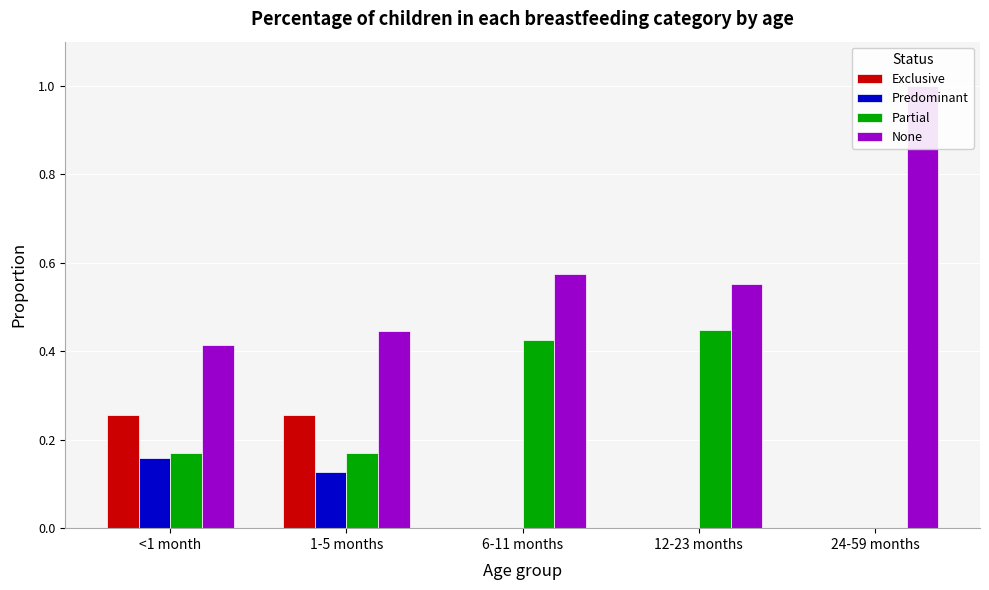

What is the label of the 3rd bar from the right?

6-11 months